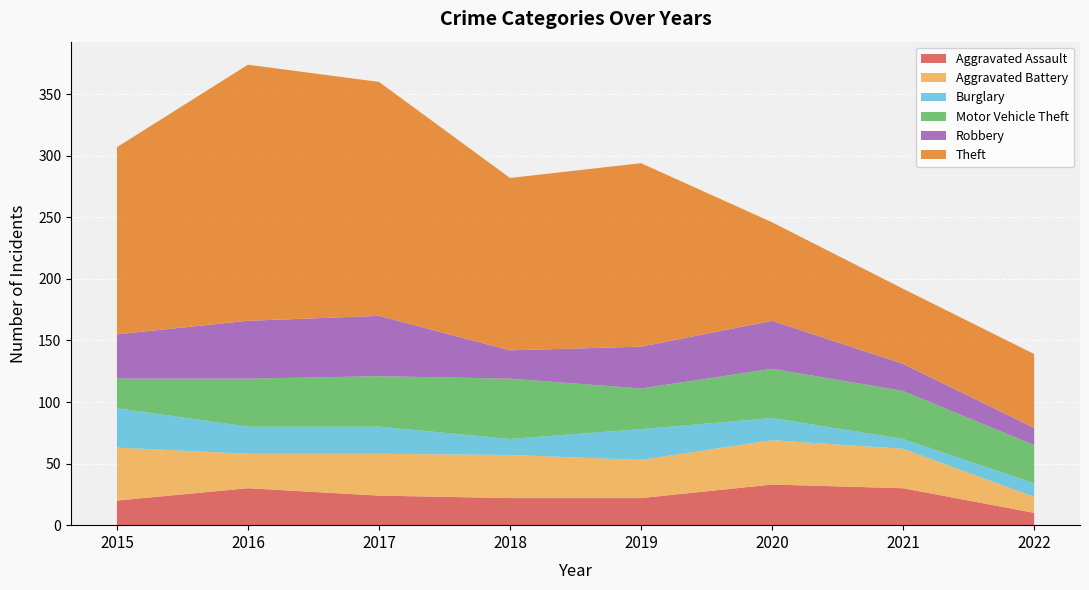

Reading left to right, transcribe all the data shown in this chart.

Aggravated Assault: 2015=20	2016=30	2017=24	2018=22	2019=22	2020=33	2021=30	2022=10
Aggravated Battery: 2015=43	2016=28	2017=34	2018=35	2019=31	2020=36	2021=32	2022=13
Burglary: 2015=32	2016=22	2017=22	2018=13	2019=25	2020=18	2021=8	2022=11
Motor Vehicle Theft: 2015=24	2016=39	2017=41	2018=49	2019=33	2020=40	2021=39	2022=31
Robbery: 2015=36	2016=47	2017=49	2018=23	2019=34	2020=39	2021=22	2022=14
Theft: 2015=152	2016=208	2017=190	2018=140	2019=149	2020=80	2021=61	2022=60